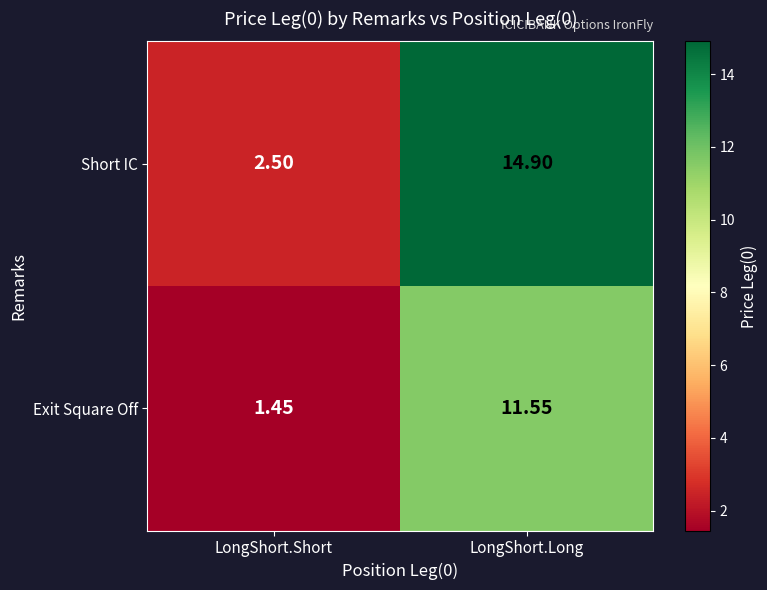

Which series changed the most between LongShort.Short and LongShort.Long?

Short IC